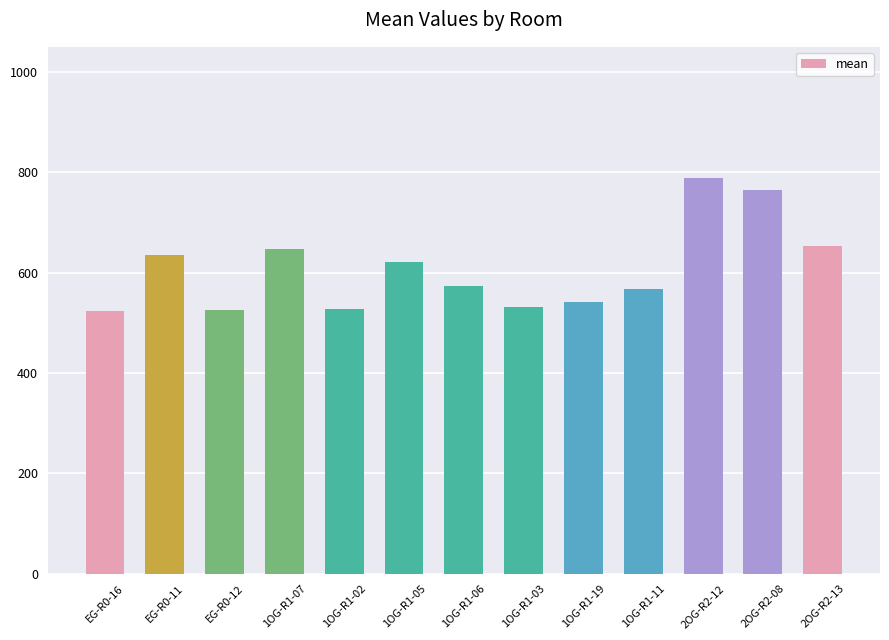

What is the label of the 2nd bar from the right?

2OG-R2-08